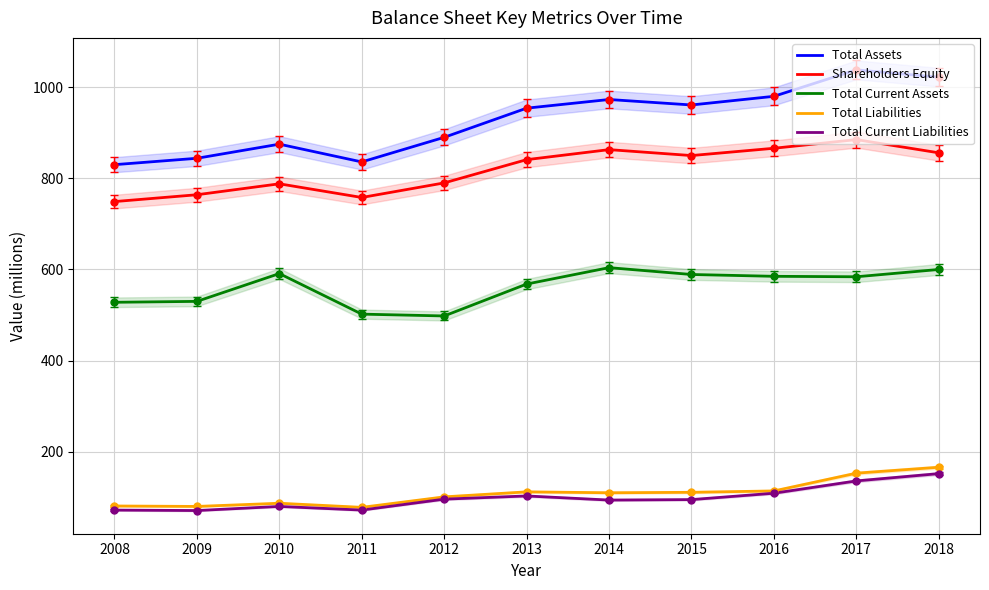

Reading left to right, extract all data points from this chart.

Total Assets: 830	844	875	836	890	954	973	961	980	1038	1022
Shareholders Equity: 749	764	788	758	790	841	863	850	866	885	856
Total Current Assets: 528	530	591	502	498	568	604	589	585	584	600
Total Liabilities: 81	80	87	78	101	112	110	111	114	153	166
Total Current Liabilities: 72	71	80	72	96	103	94	95	109	136	152